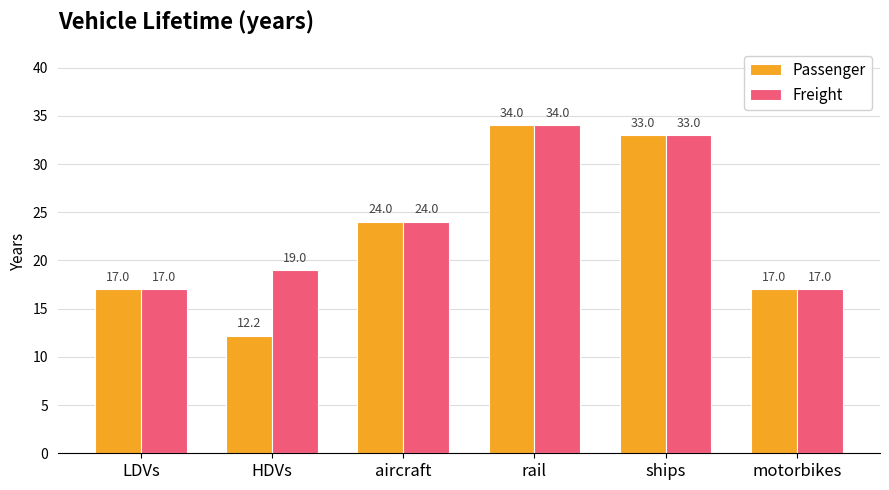

Read the Freight value at LDVs.

17.0